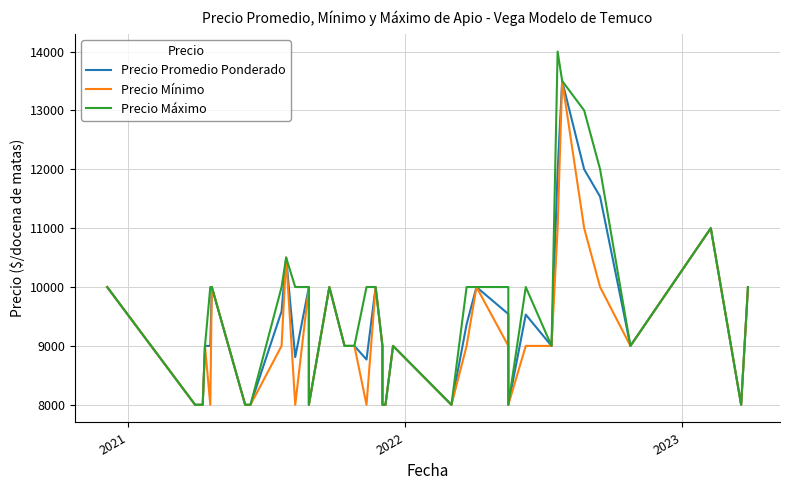

The Precio Máximo series shows 4261 at 18. True or false?

False